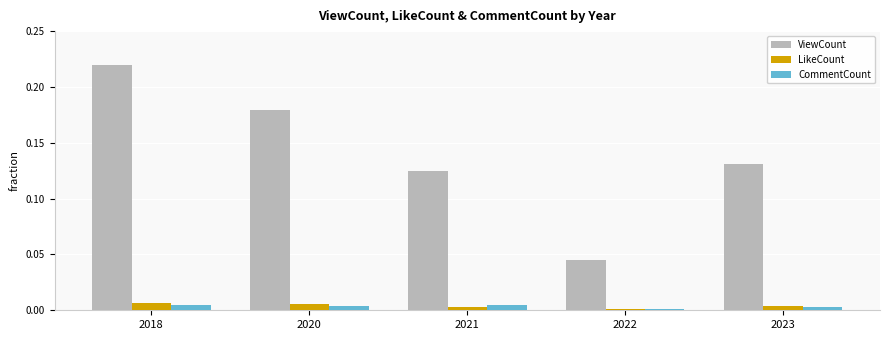

What is the sum of all ViewCount values?

0.7